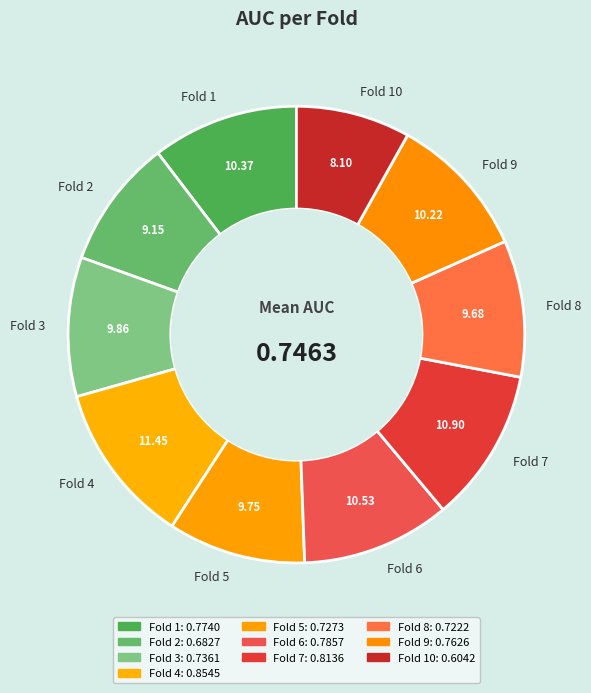

Does Fold 4 account for over 50% of the chart?

No